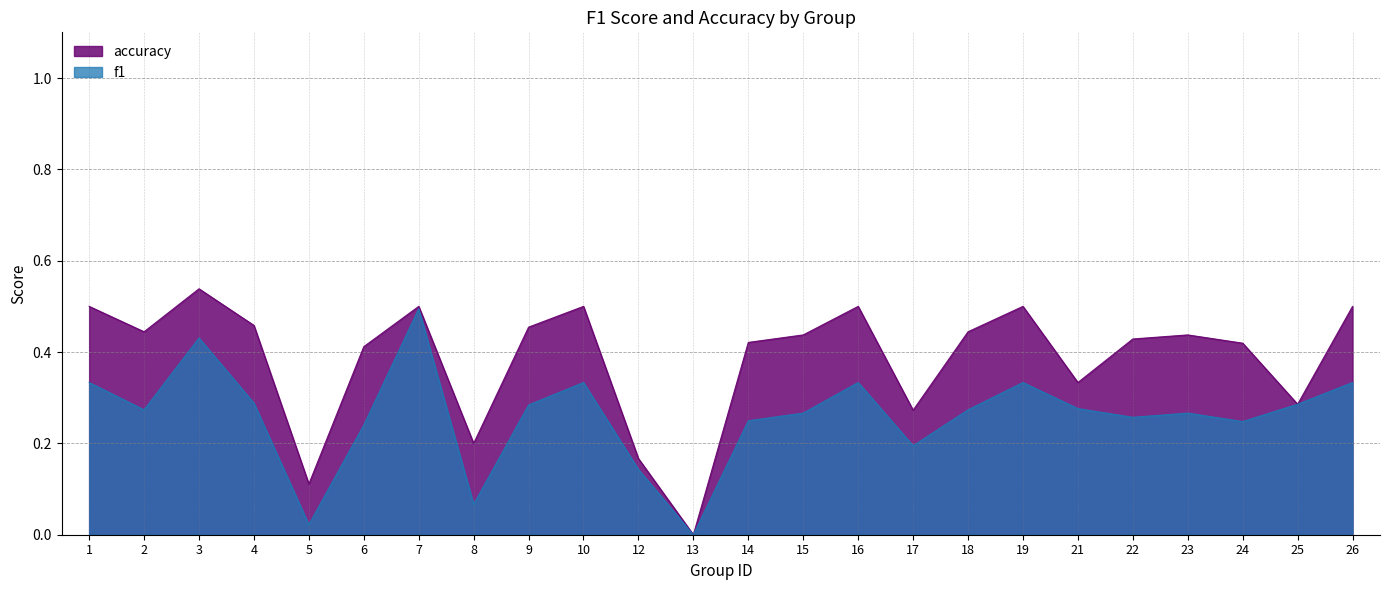

What is the difference between the maximum and second lowest values in the accuracy series?

0.4